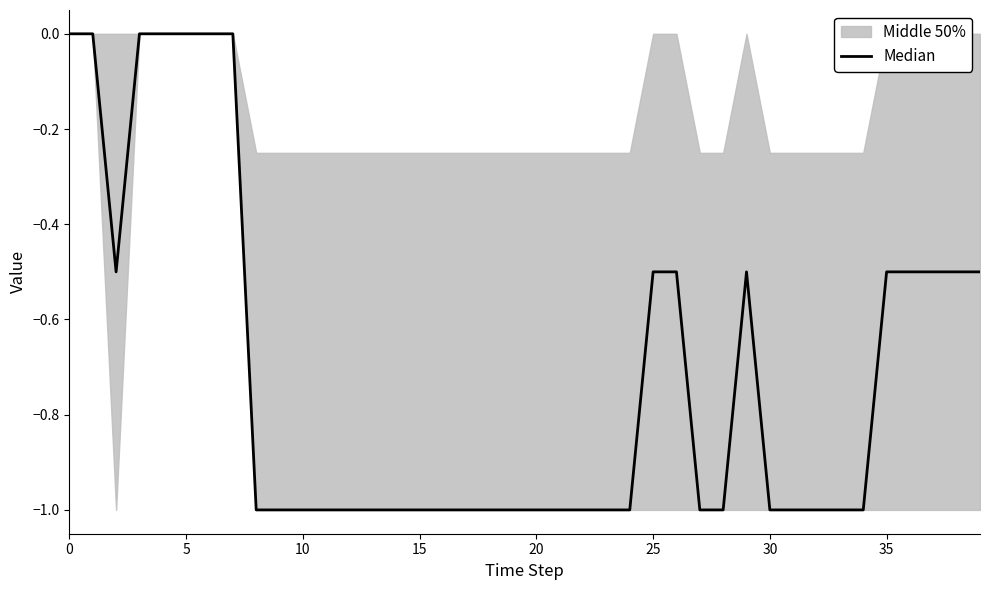

What is the minimum value shown in the chart?

-1.0